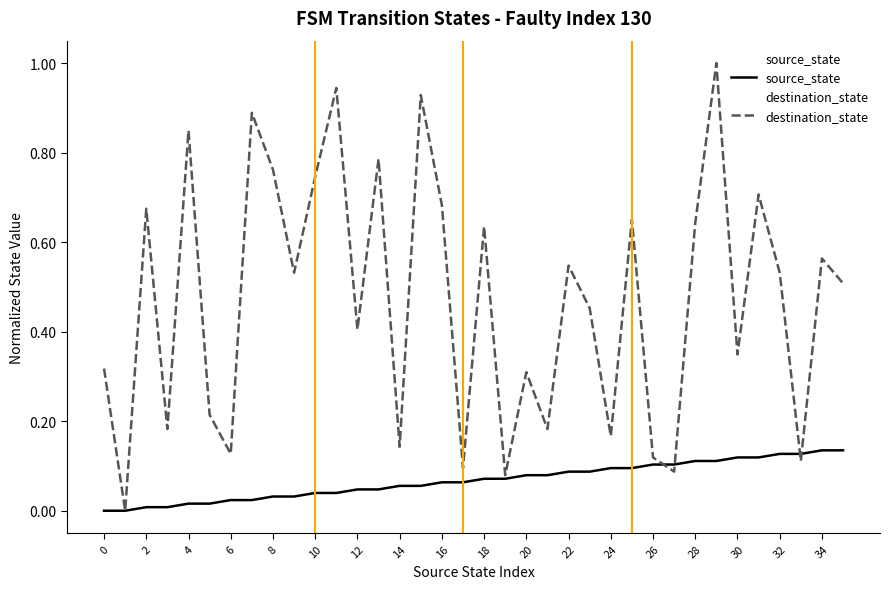

How many intersections are there between destination_state and source_state?

4